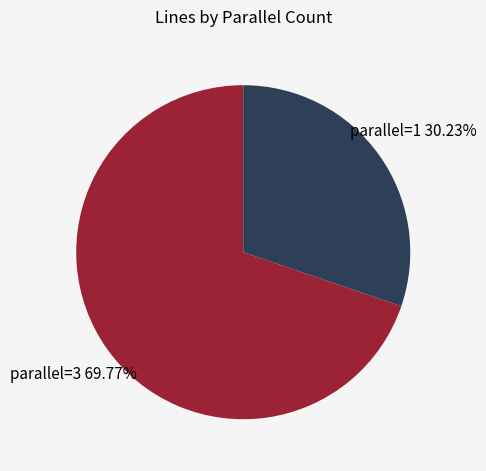

How many slices are in this pie chart?

2